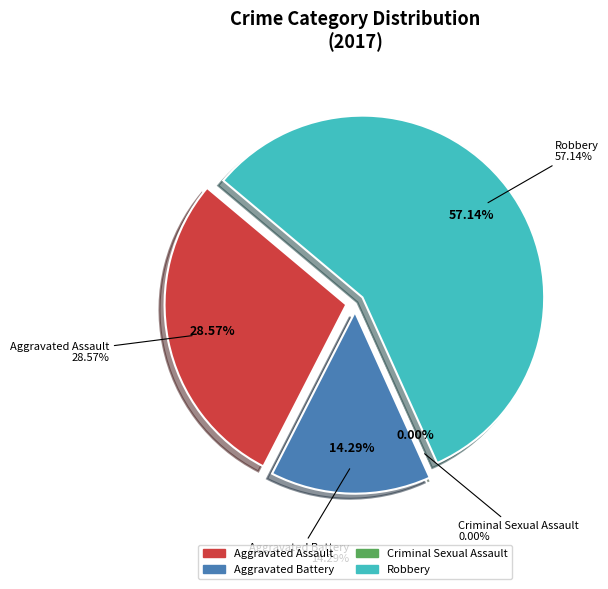

Which category has the biggest portion of the pie?

Robbery